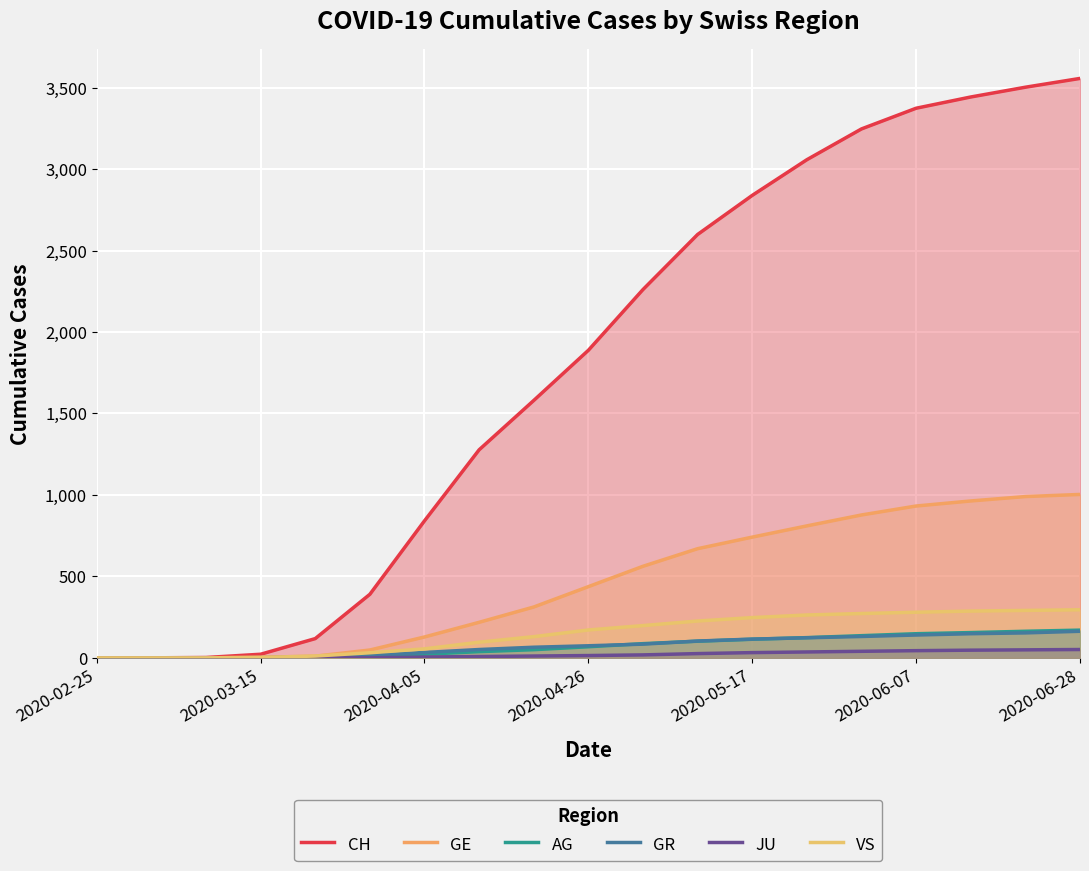

Does the chart display data point markers on the line(s)?

No